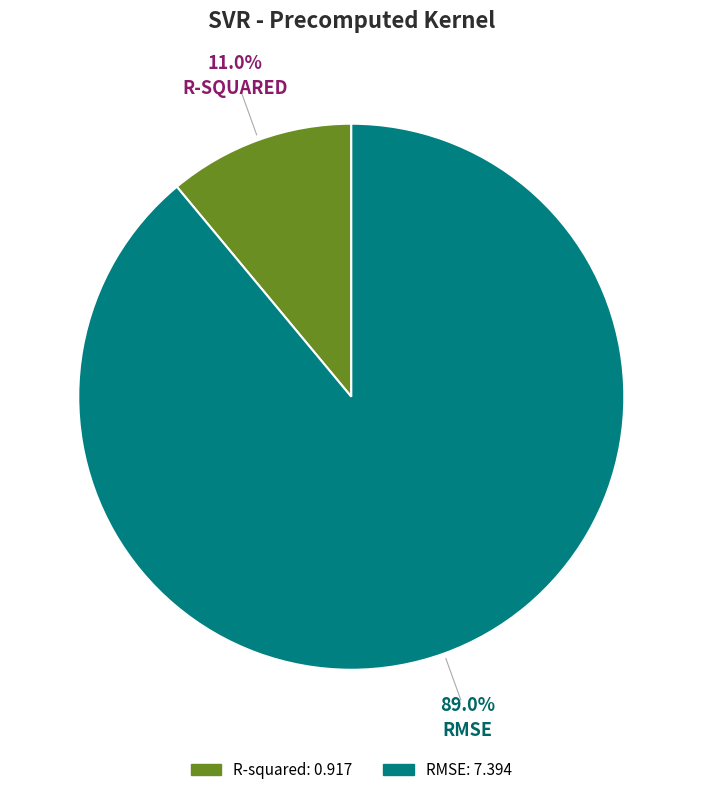

How many segments does this pie chart have?

2